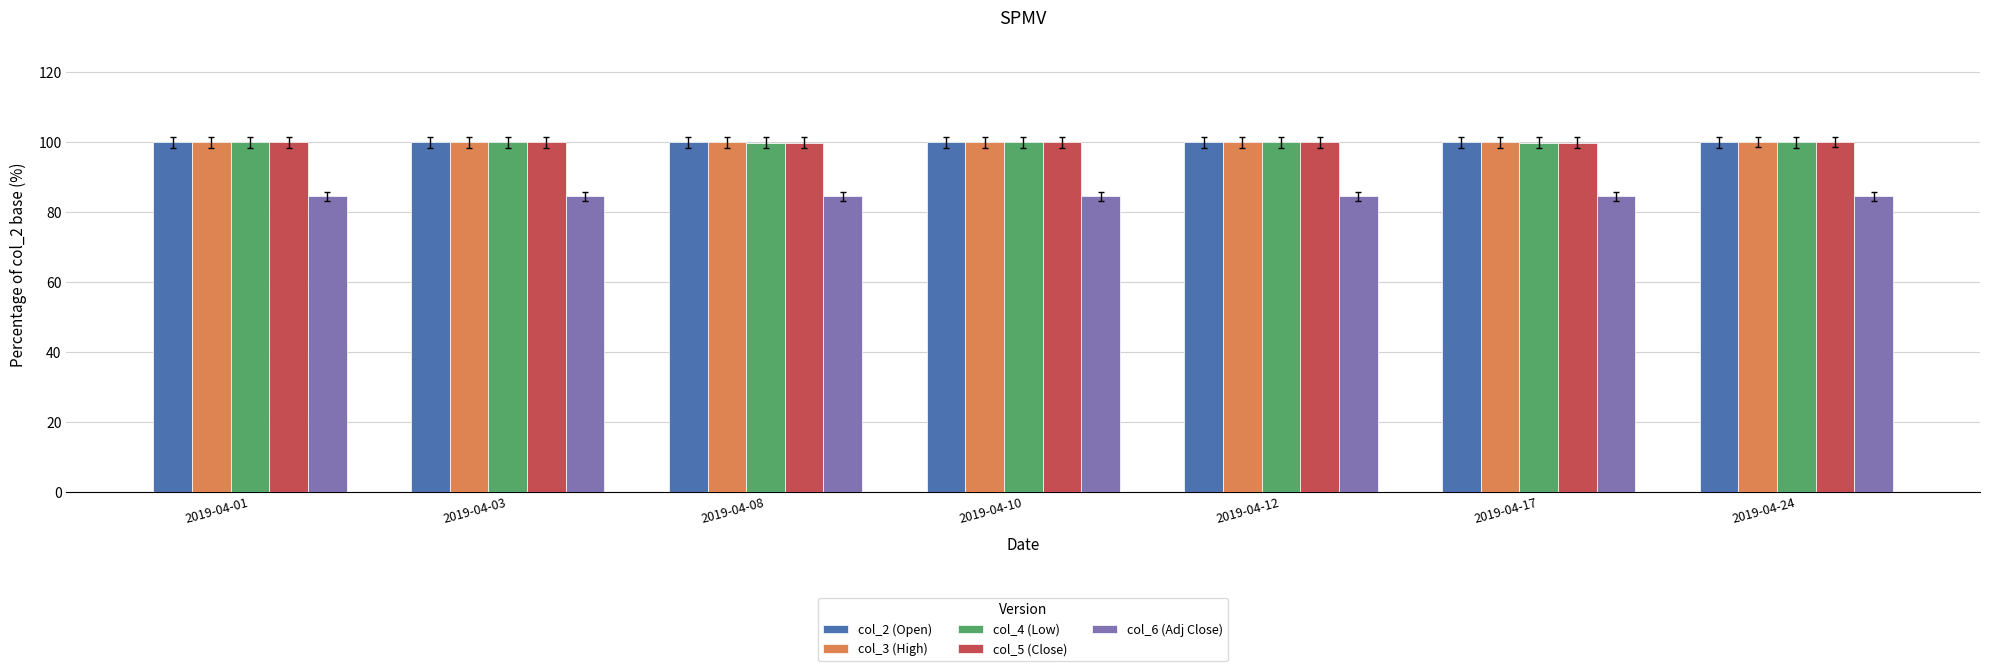

The col_2 (Open) series shows 160.7 at 2019-04-01. True or false?

False